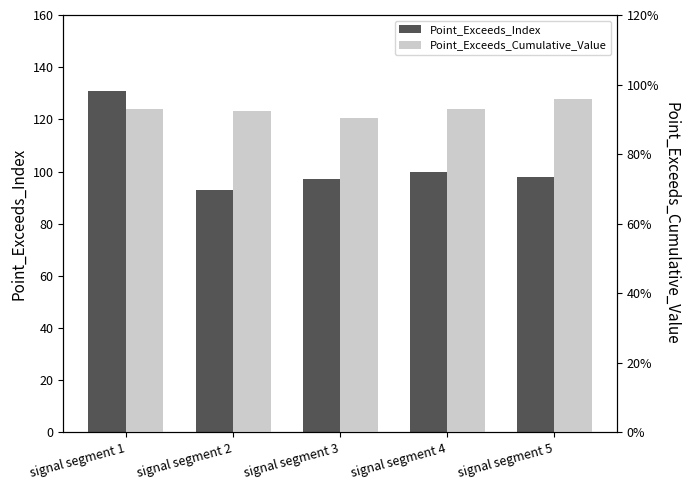

Where is Point_Exceeds_Index nearest to the value 112?

signal segment 4